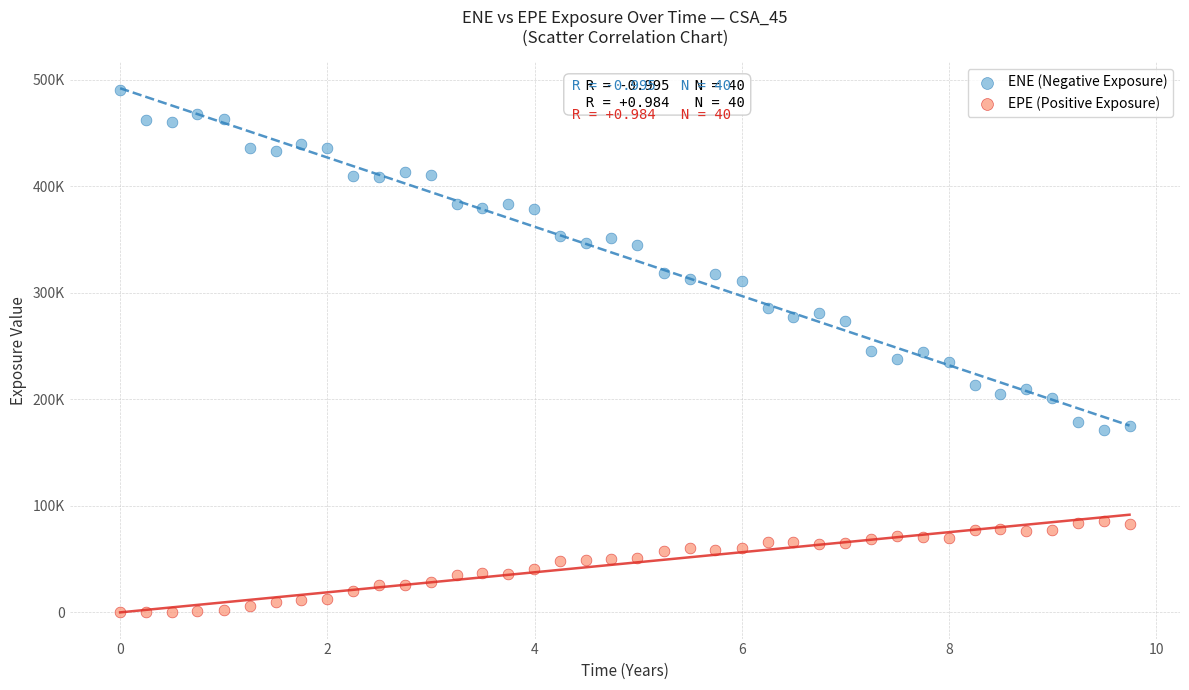

Which series reaches the minimum Y coordinate?

EPE (Positive Exposure)